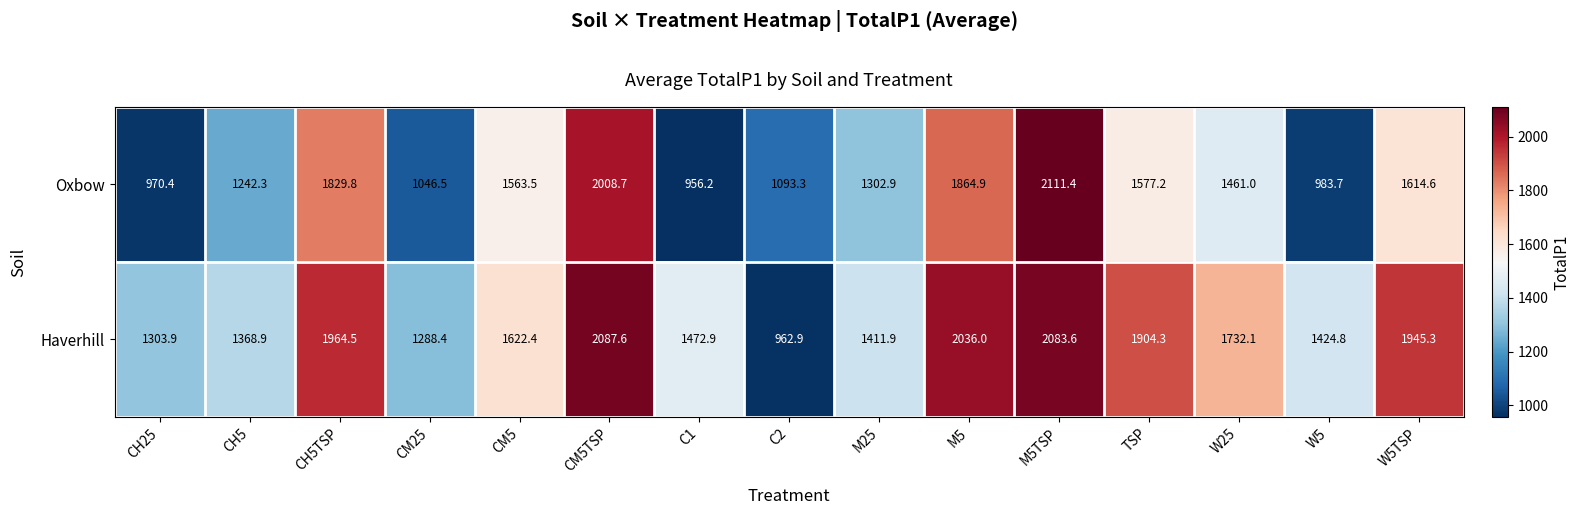

What is the difference between the highest and lowest values at C2?

130.4